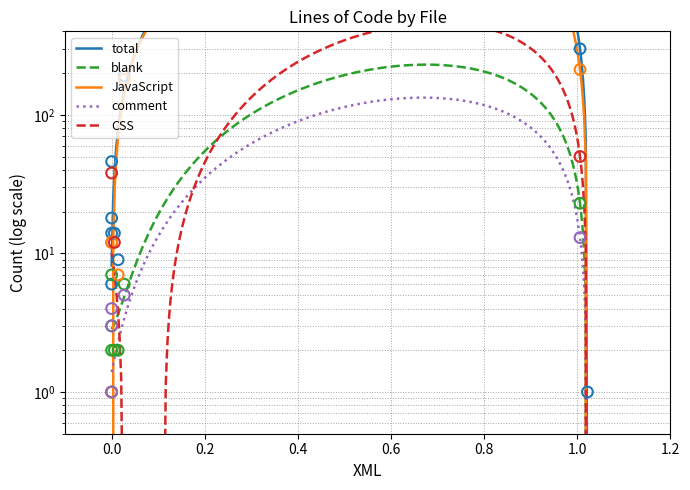

At how many categories does at least one series exceed 137?

2